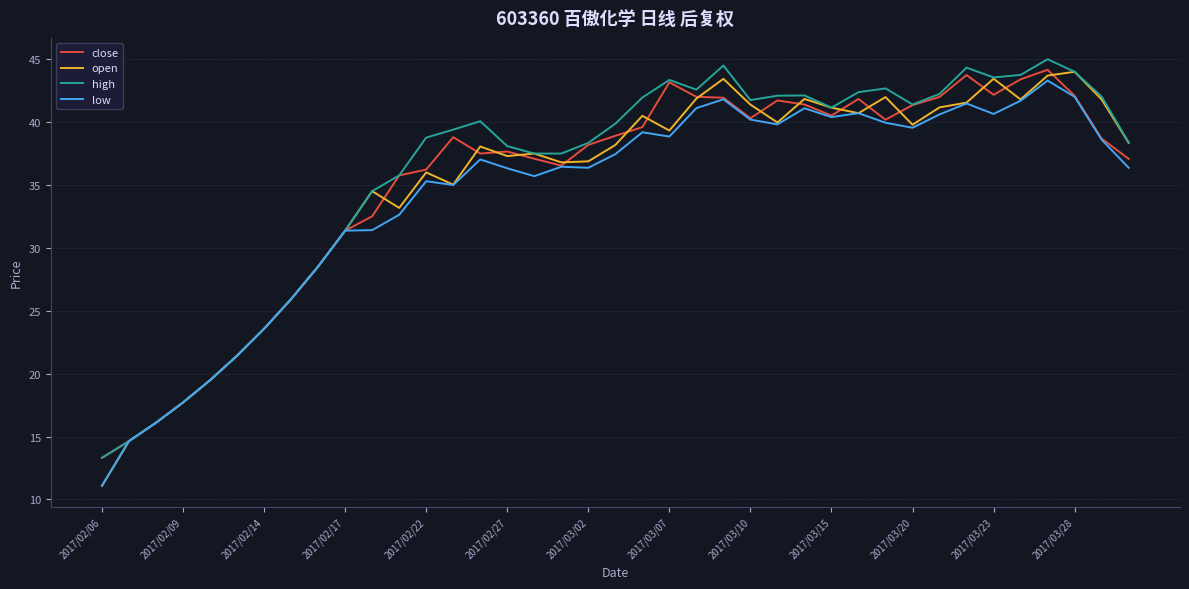

What is the maximum value shown in the chart?

45.0